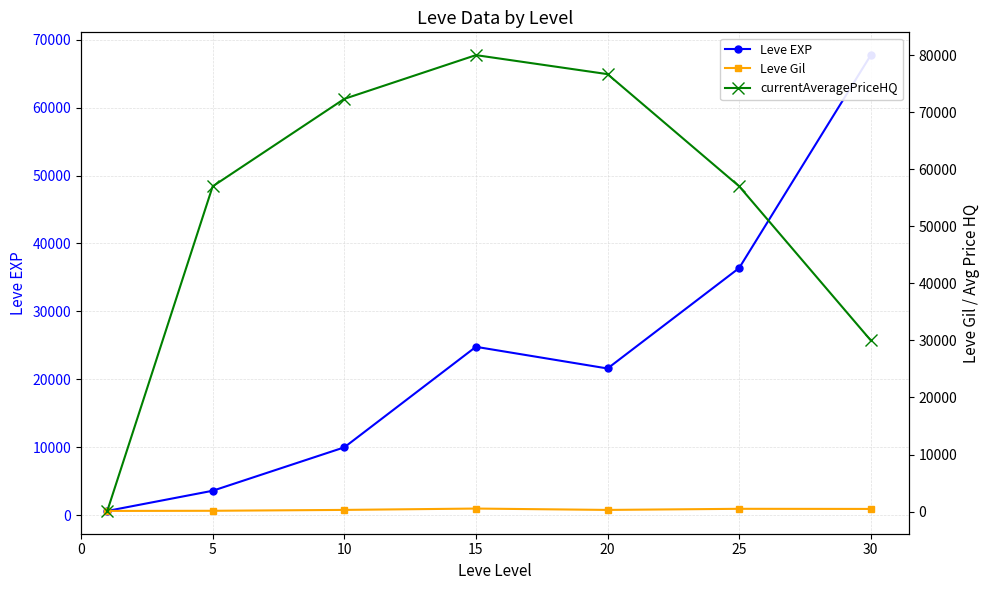

Rank the series at 15 from lowest to highest value.

Leve Gil, Leve EXP, currentAveragePriceHQ